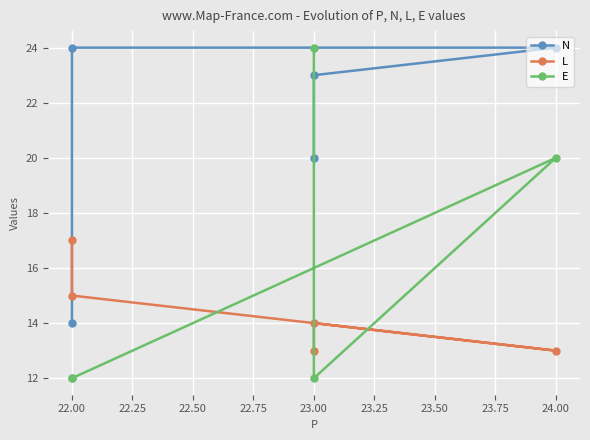

What is the spread (max minus min) of values at 22.00?

12